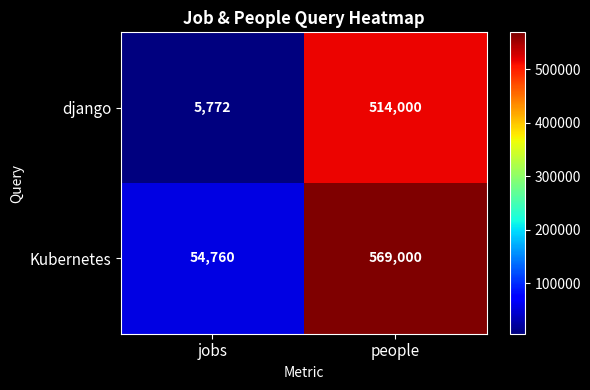

Which category has the highest value across all series?

people